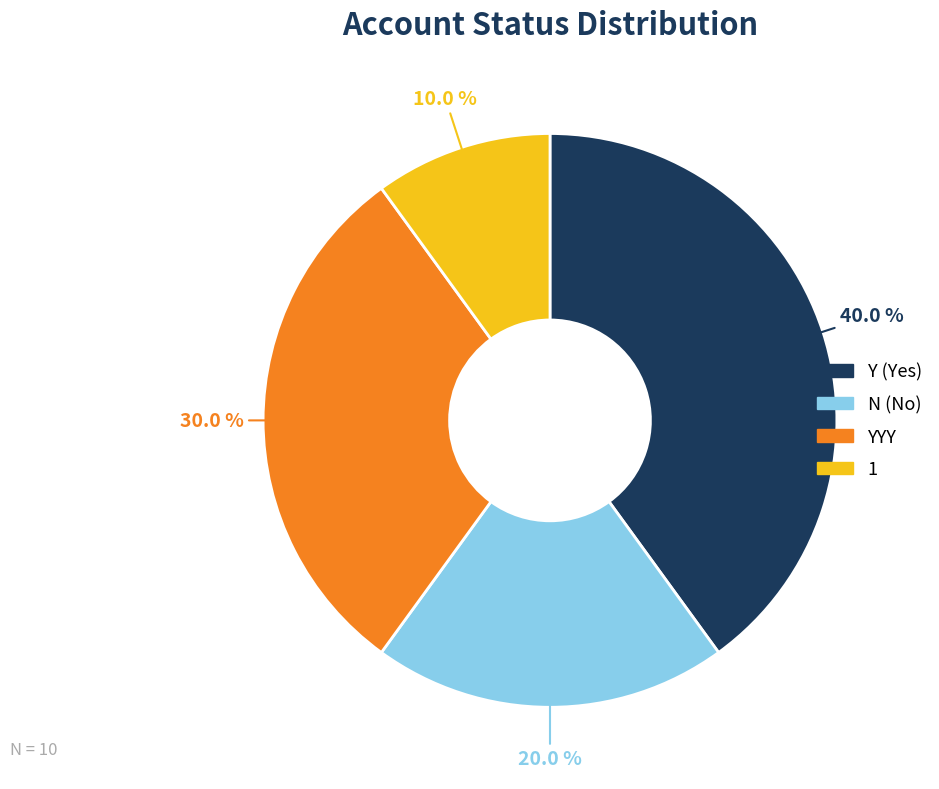

Is there any slice that represents more than half of the pie?

No